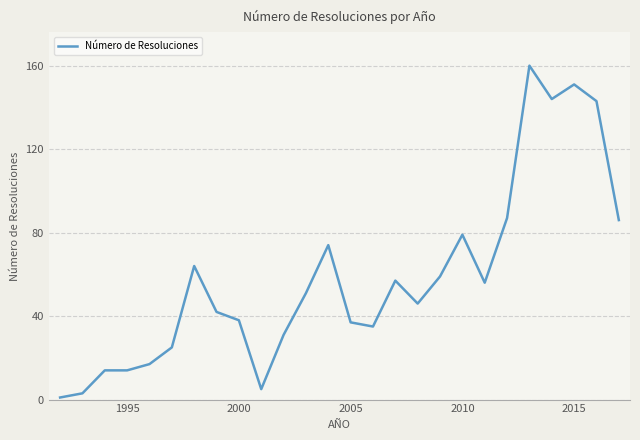

Reading left to right, transcribe all the data shown in this chart.

1	3	14	14	17	25	64	42	38	5	31	51	74	37	35	57	46	59	79	56	87	160	144	151	143	86